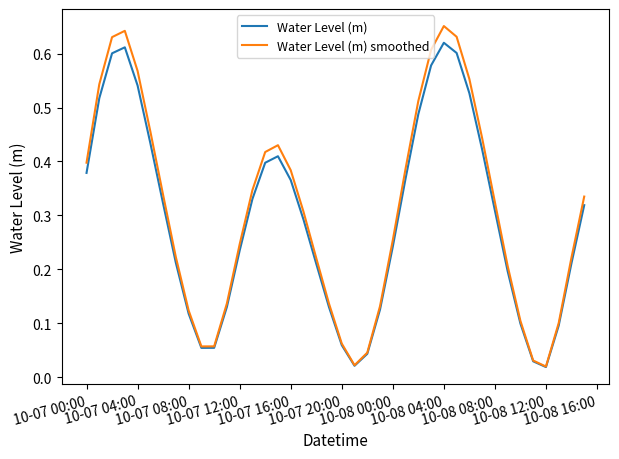

Rank the series by their maximum value, from highest to lowest.

Water Level (m) smoothed, Water Level (m)